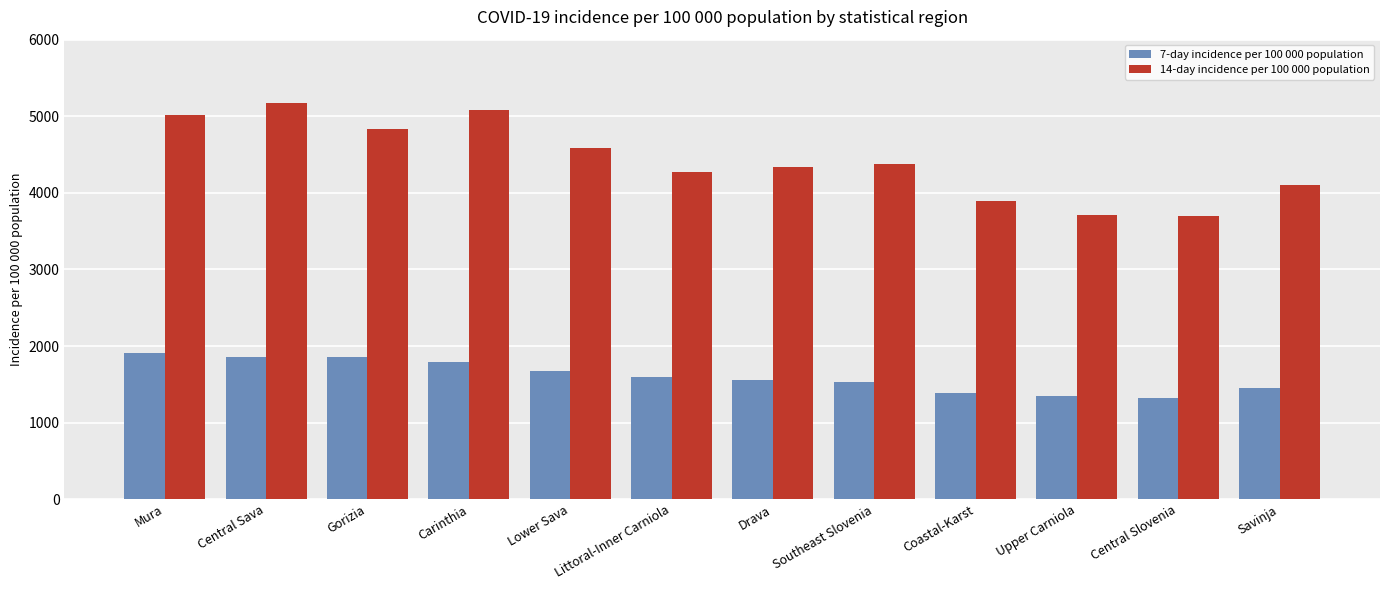

What is the sum of the 7-day incidence per 100 000 population values at Coastal-Karst and Littoral-Inner Carniola?

2981.9